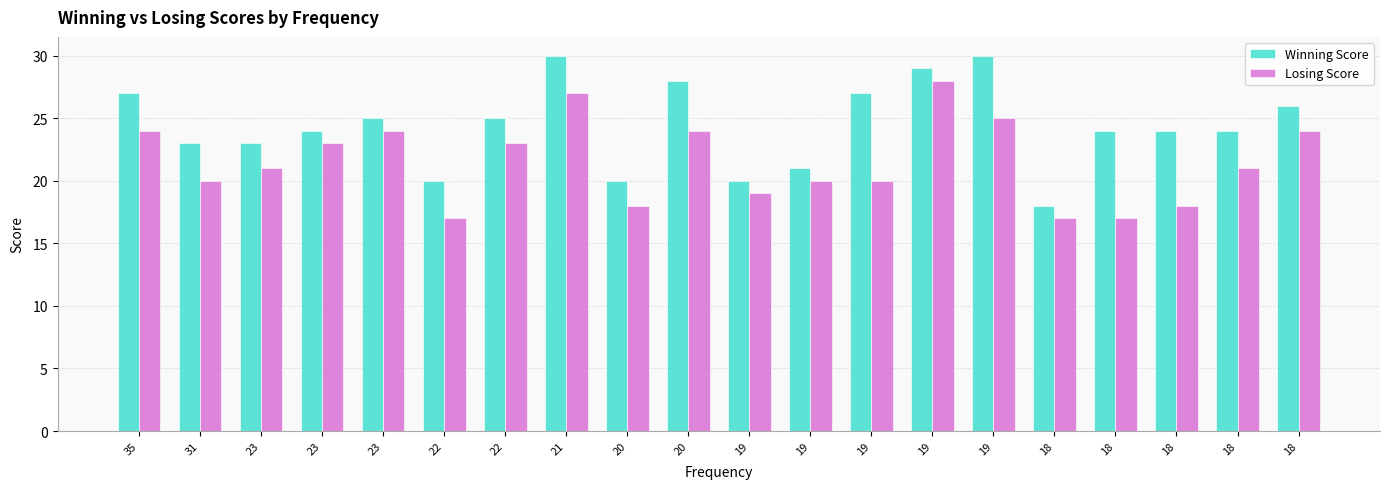

Reading left to right, what are all the values shown in this chart?

Winning Score: 27	23	23	24	25	20	25	30	20	28	20	21	27	29	30	18	24	24	24	26
Losing Score: 24	20	21	23	24	17	23	27	18	24	19	20	20	28	25	17	17	18	21	24